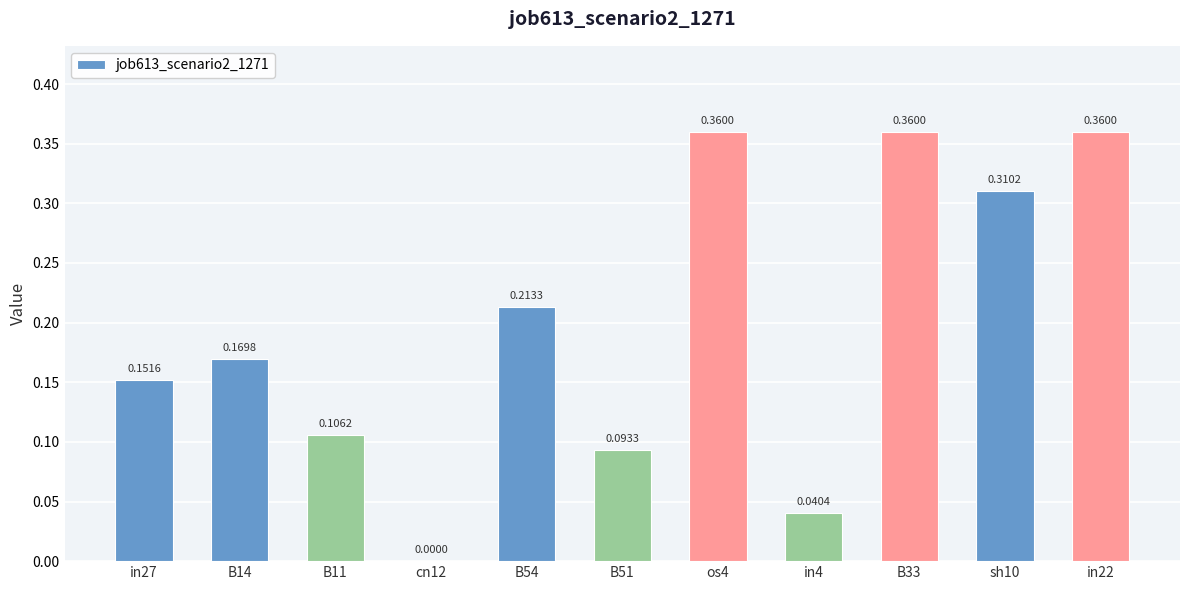

What is the change in value from B54 to sh10?

+0.1